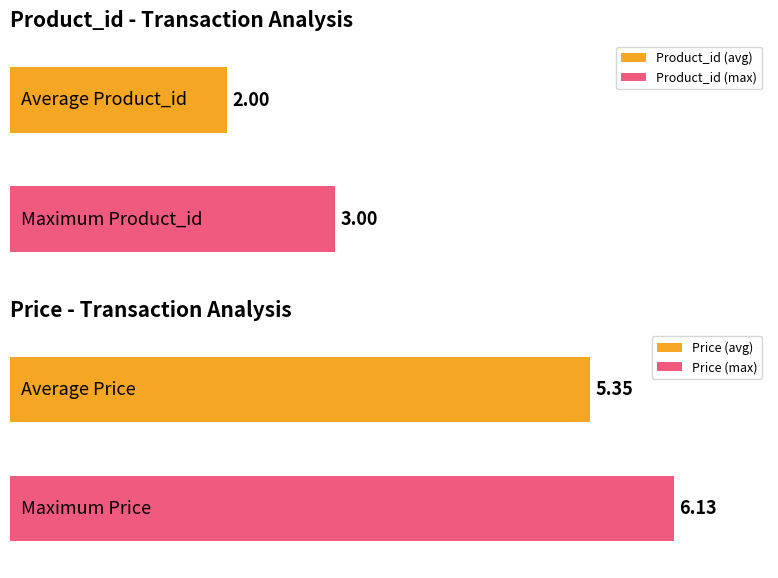

What is the difference between the maximum and second lowest values in the Product_id series?

1.0